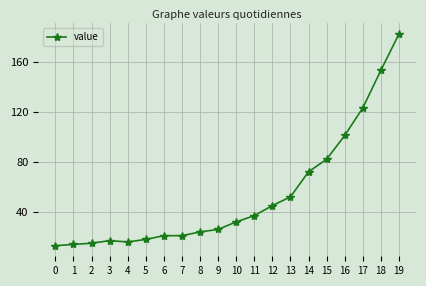

What is the difference between the second highest and minimum values?

140